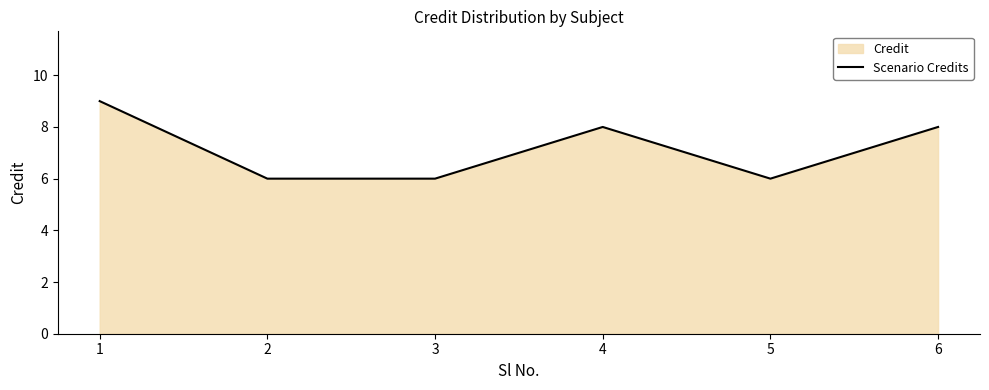

Count the values in the range 6 to 8.

5